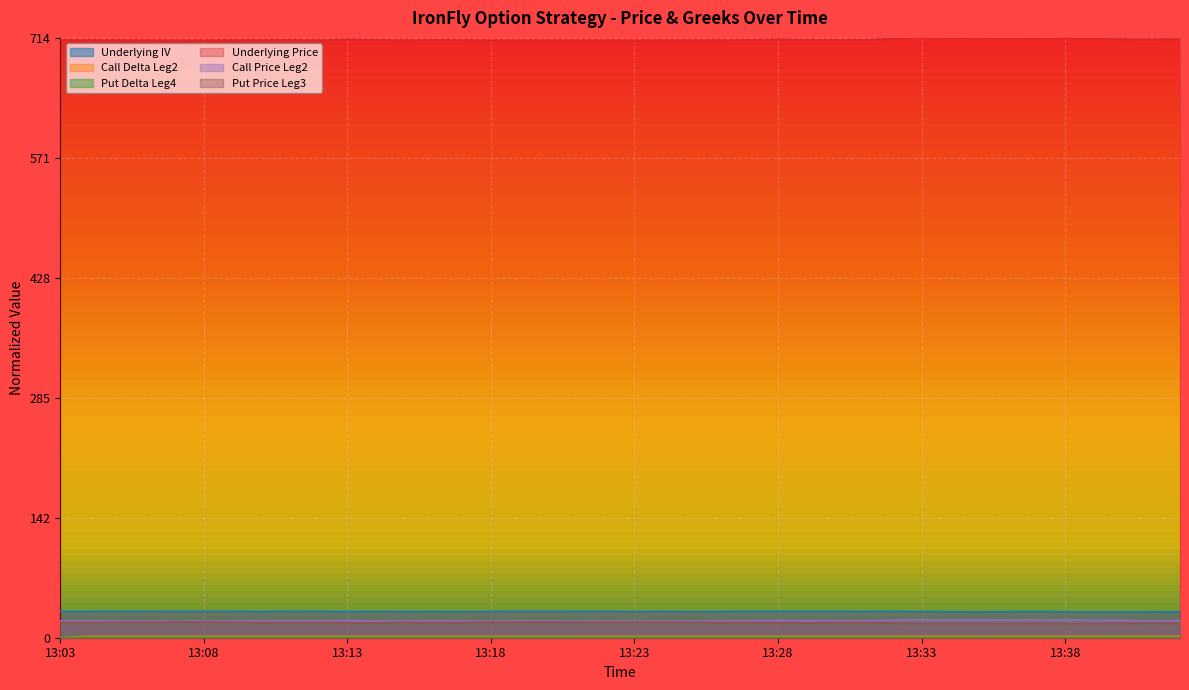

Which series has the largest range (max minus min)?

Underlying Price